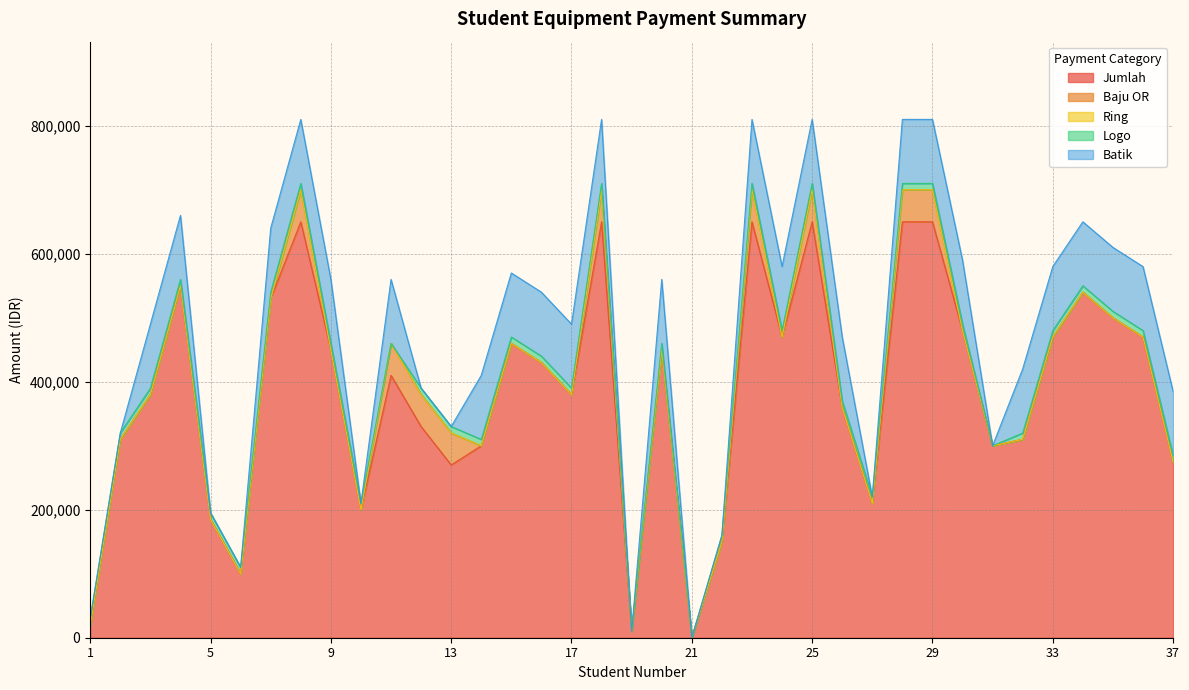

What is the sum of all Batik values?

2500000